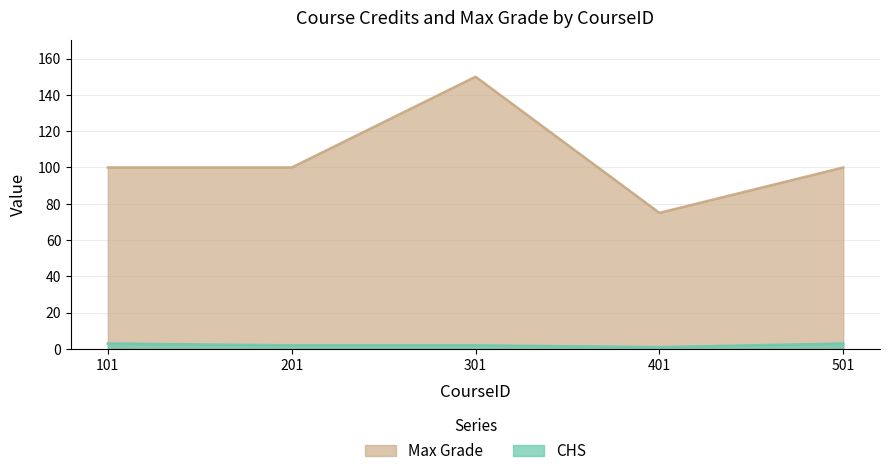

What is the value of the Max Grade point at the 3rd from the left?

150